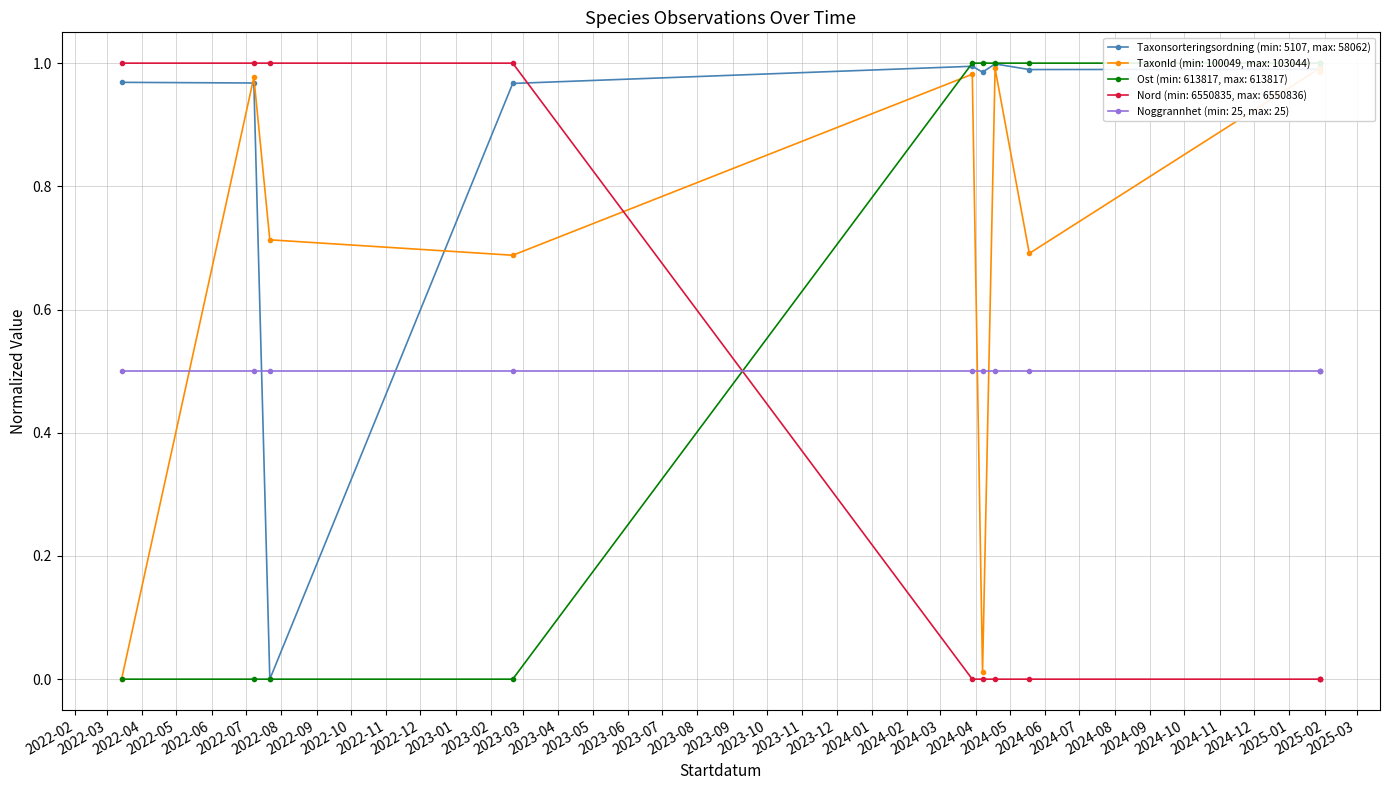

Which series has the largest total across all categories?

Taxonsorteringsordning